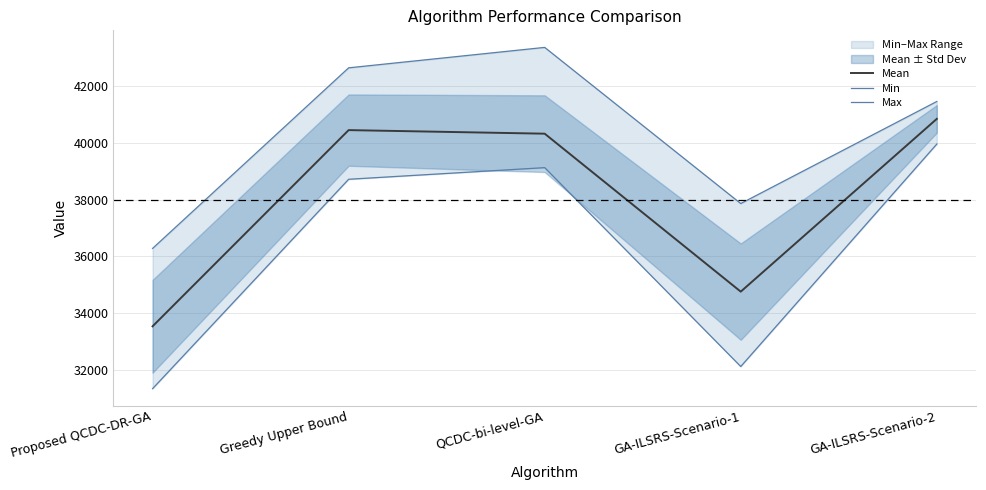

What is the sum of the Min values at GA-ILSRS-Scenario-1 and GA-ILSRS-Scenario-2?

72085.0